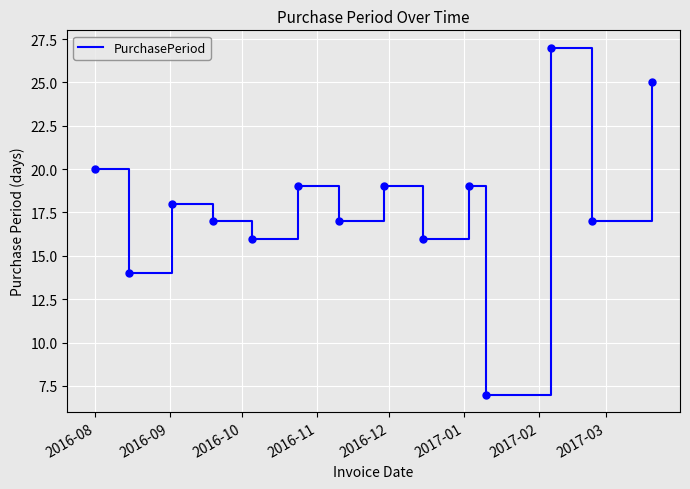

Reading left to right, list all the values displayed in this chart.

20	14	18	17	16	19	17	19	16	19	7	27	17	25